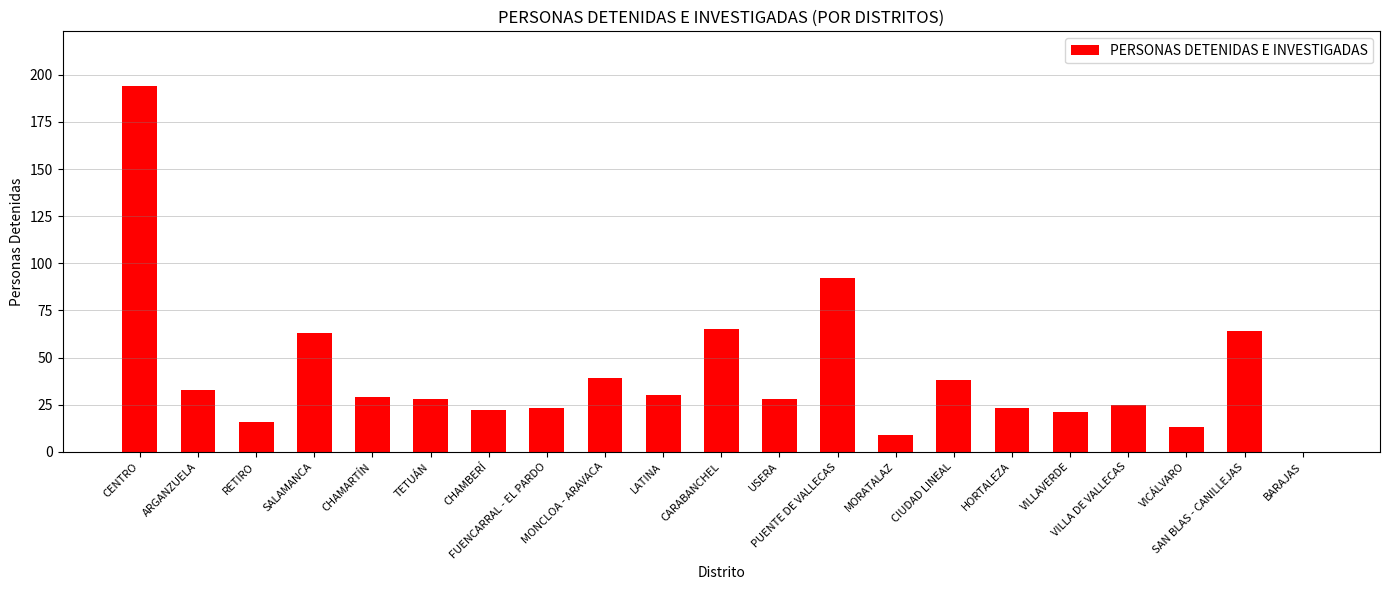

What is the greatest value displayed?

194